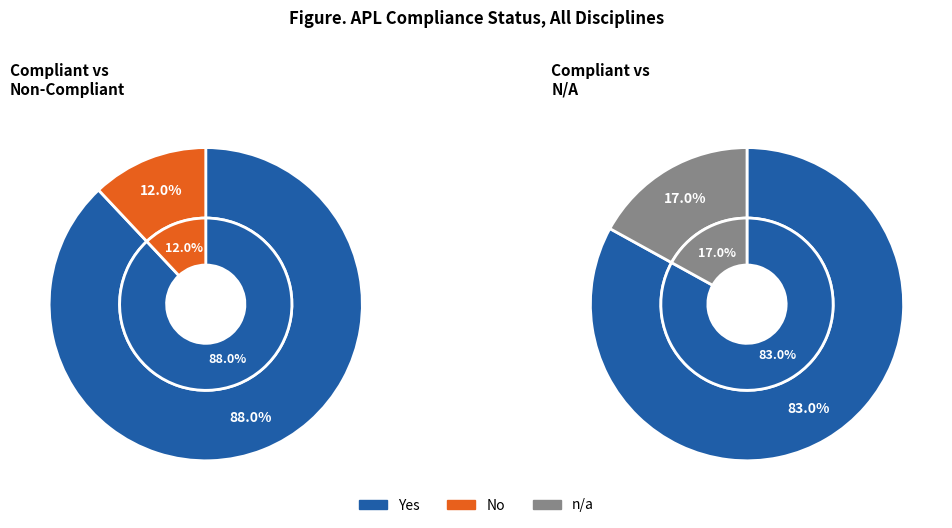

True or false: Testing accounts for 1% of the total.

False